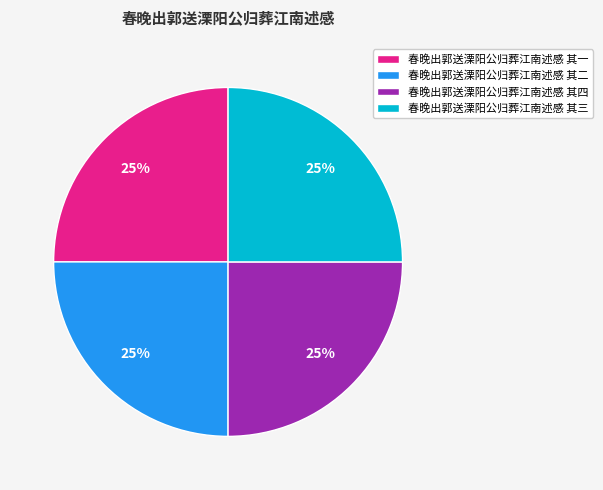

Does any single category account for the majority?

No